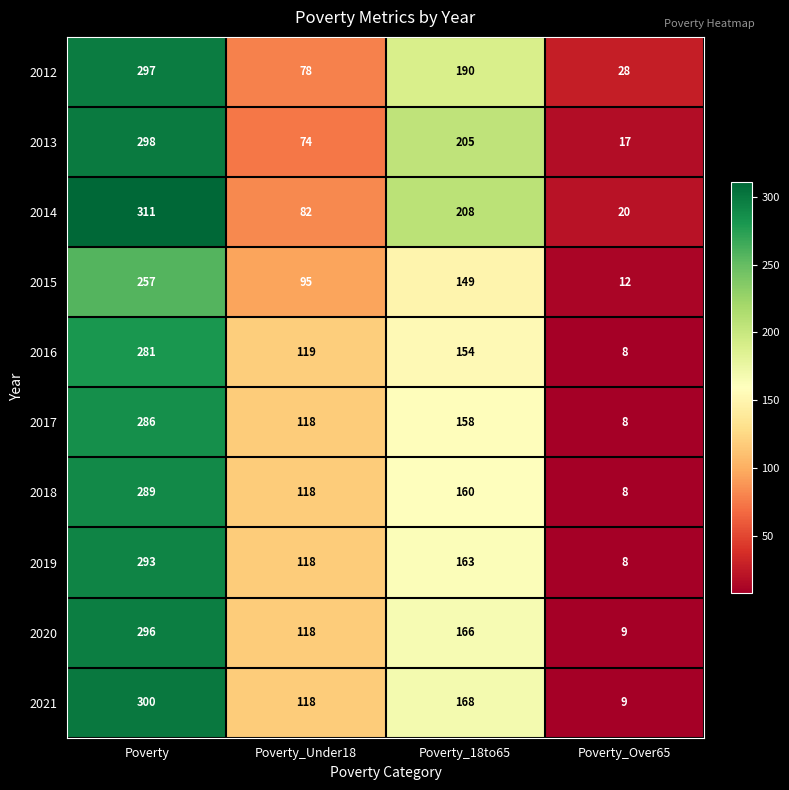

True or false: 2018 has a value of 12 at Poverty_Over65.

False